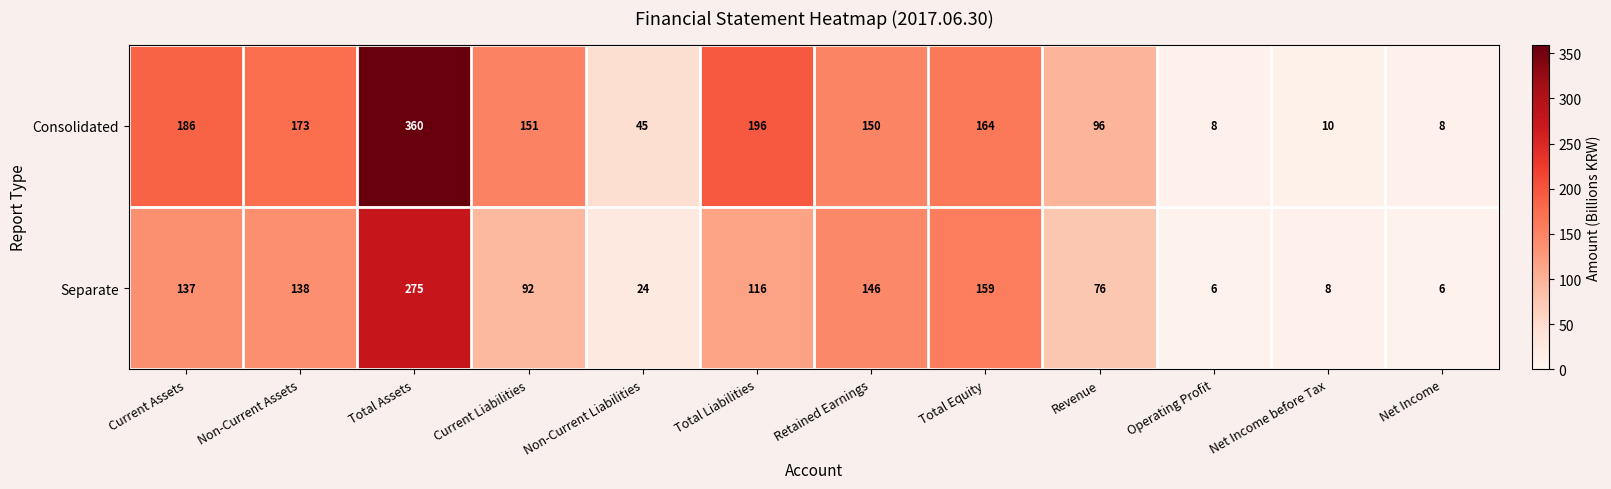

Which category has the highest value across all series?

Total Assets